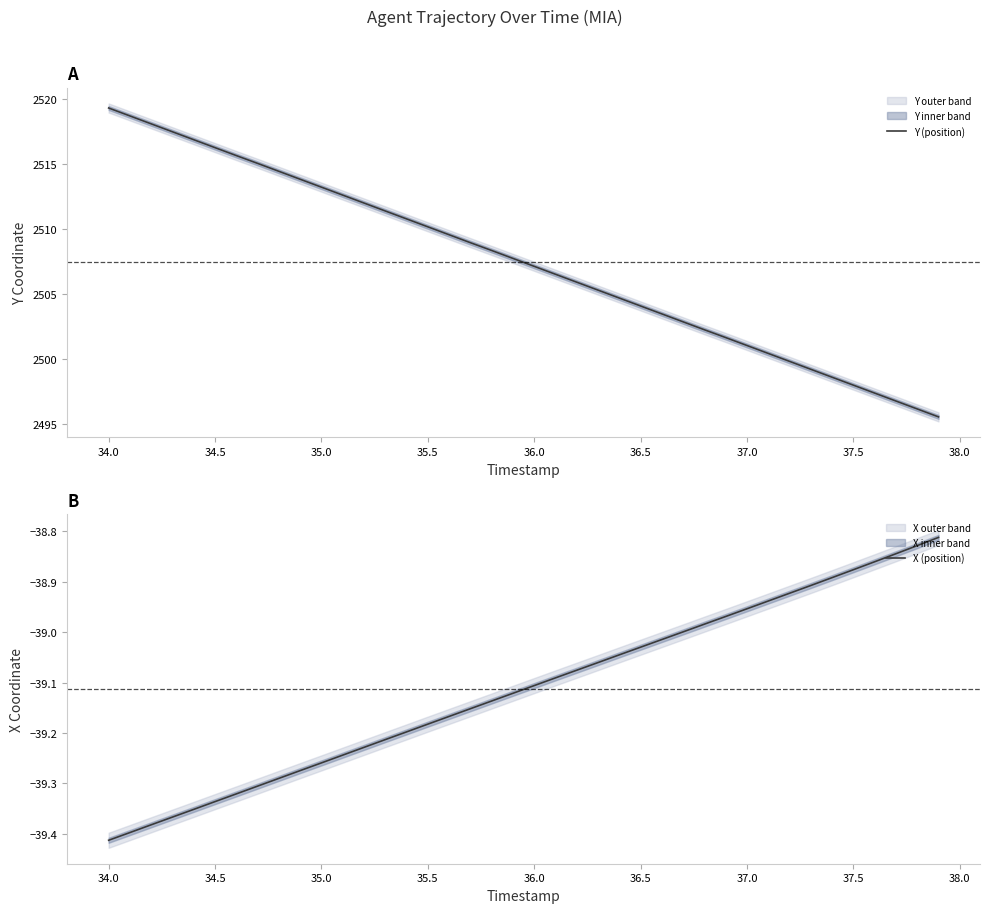

The value of Y (position) at 35.0 is 3370.1. True or false?

False